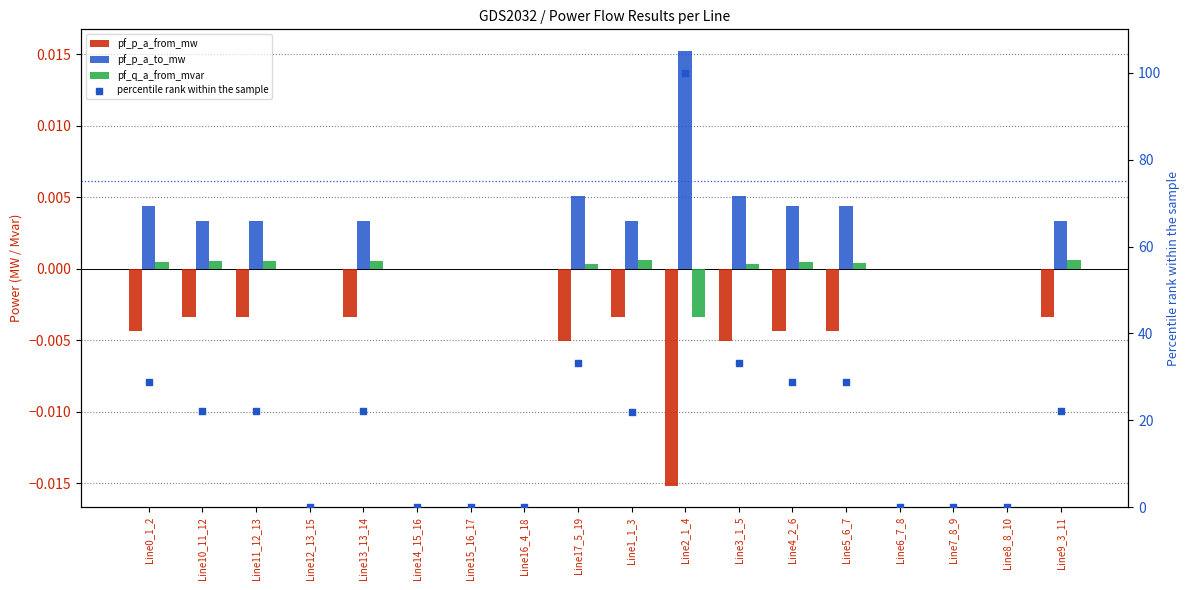

Which series has the largest Y range (max minus min)?

percentile rank within the sample